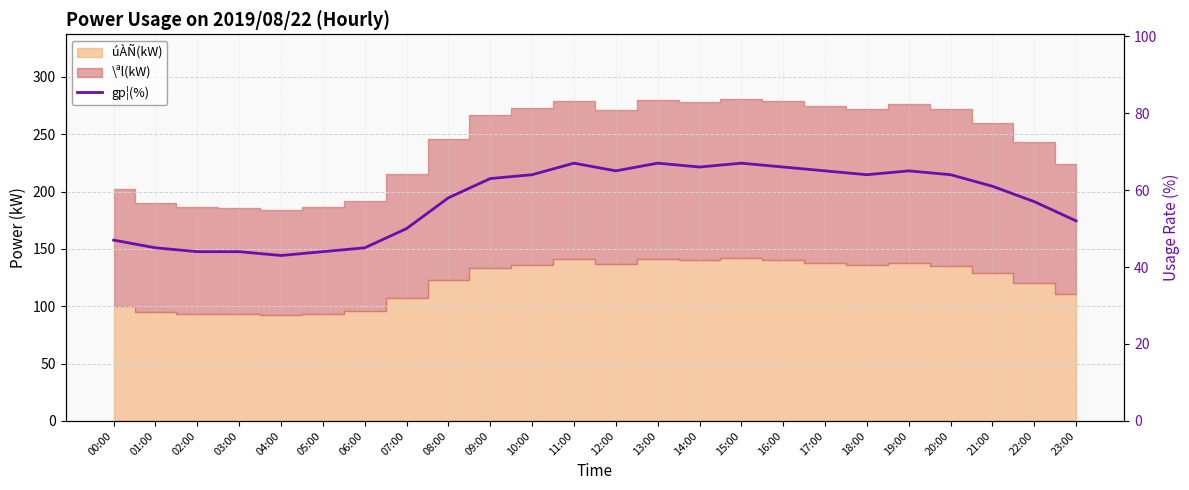

Approximately how many times larger is the value at 11:00 compared to 23:00?

1.3